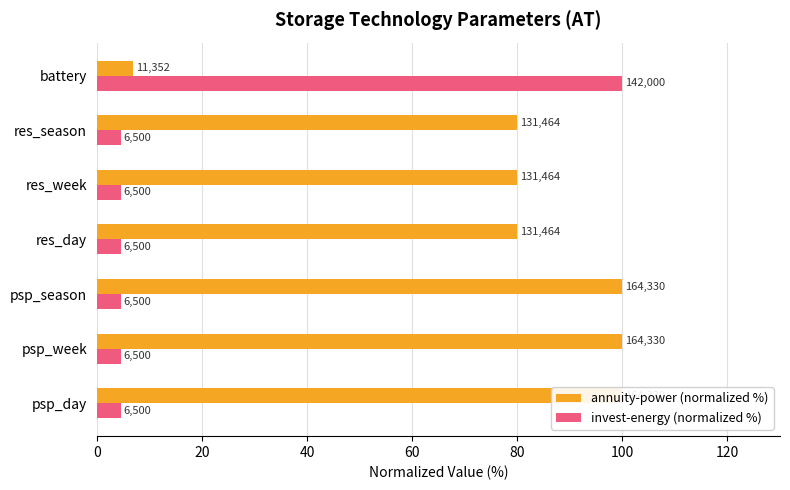

Is it true that invest-energy (normalized %) equals 4.6 at psp_season?

True